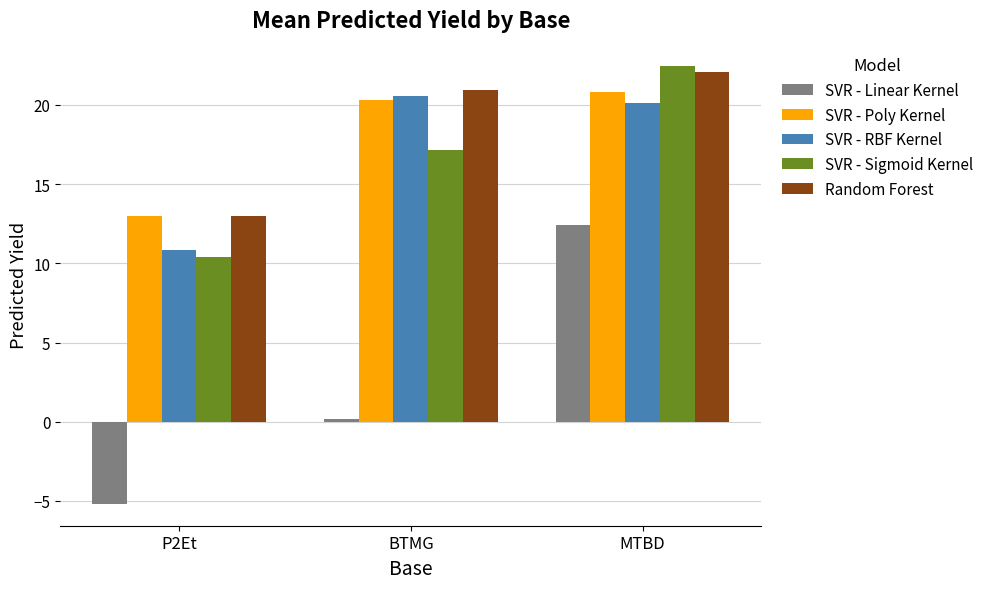

Reading left to right, what are all the values shown in this chart?

SVR - Linear Kernel: -5.2	0.2	12.4
SVR - Poly Kernel: 13.0	20.3	20.8
SVR - RBF Kernel: 10.8	20.5	20.1
SVR - Sigmoid Kernel: 10.4	17.2	22.5
Random Forest: 13.0	21.0	22.1